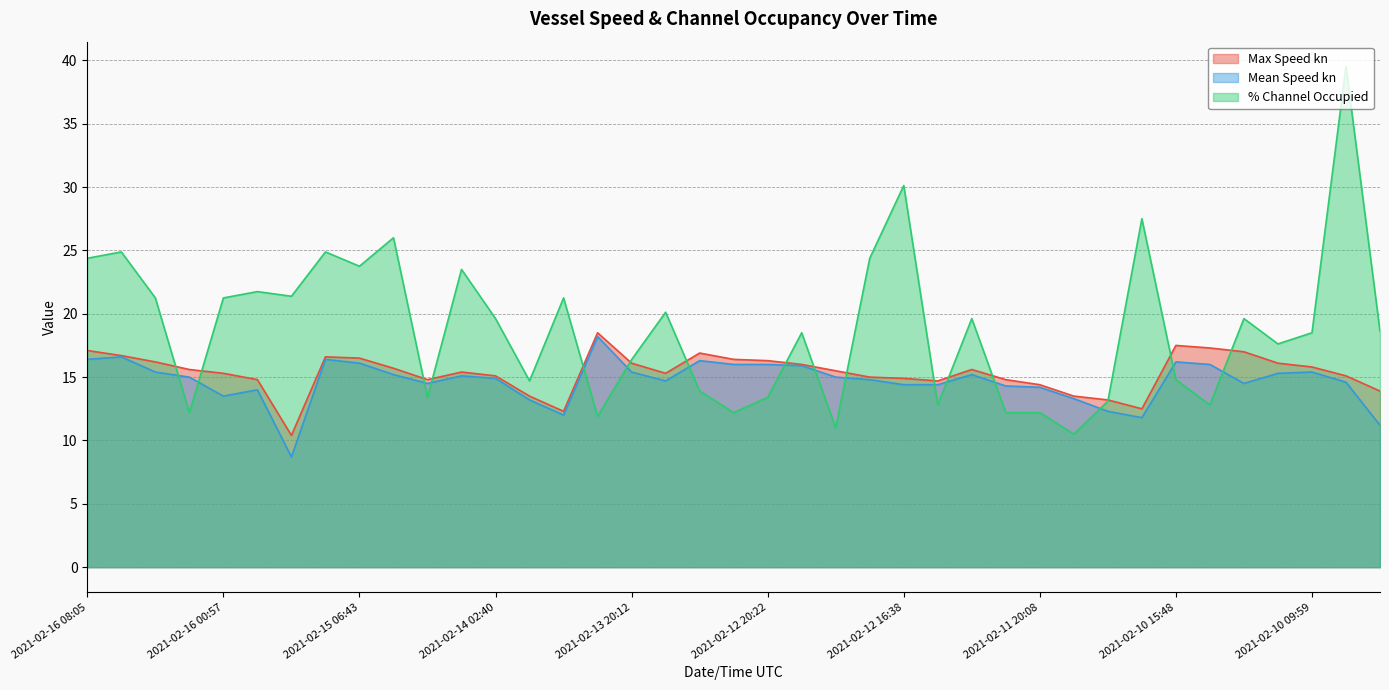

How many interior local valleys does the Mean Speed kn series have?

7